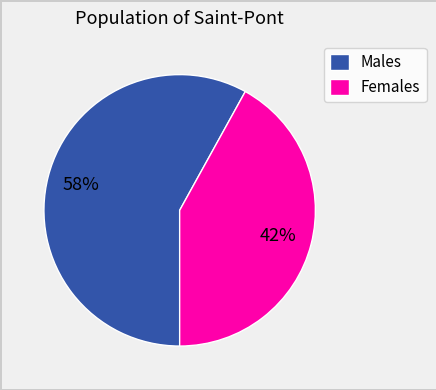

Which category has the smallest portion of the pie?

Females